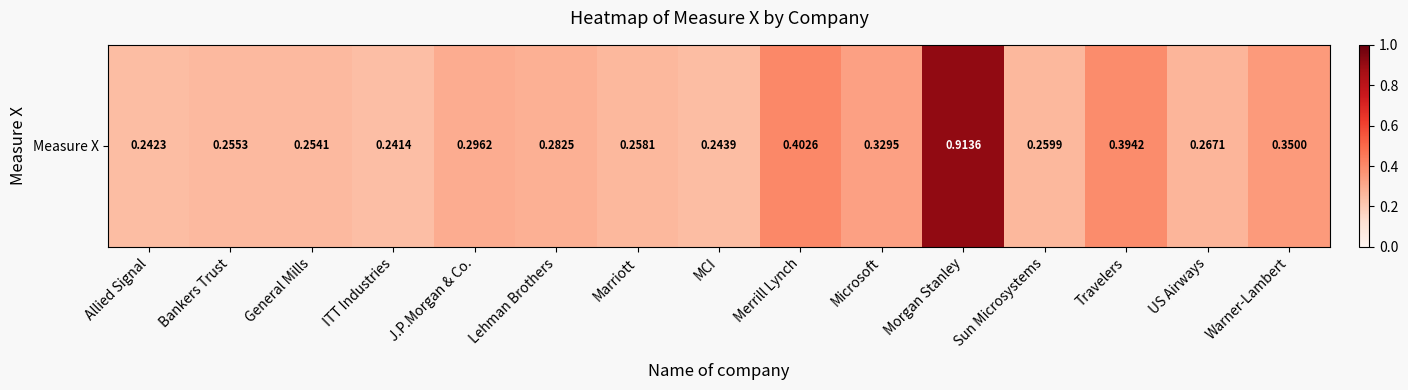

What is the smallest value displayed?

0.2